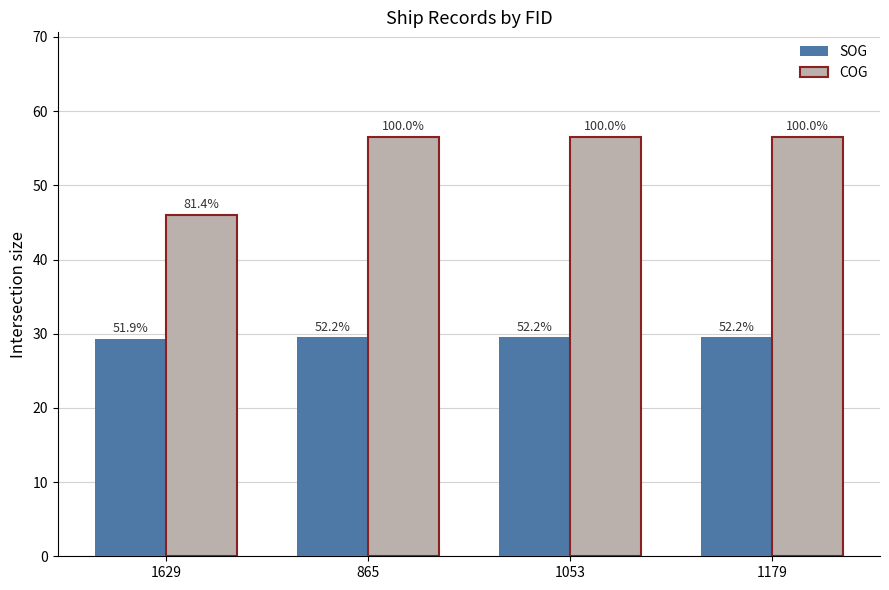

Where is COG nearest to the value 51?

1629